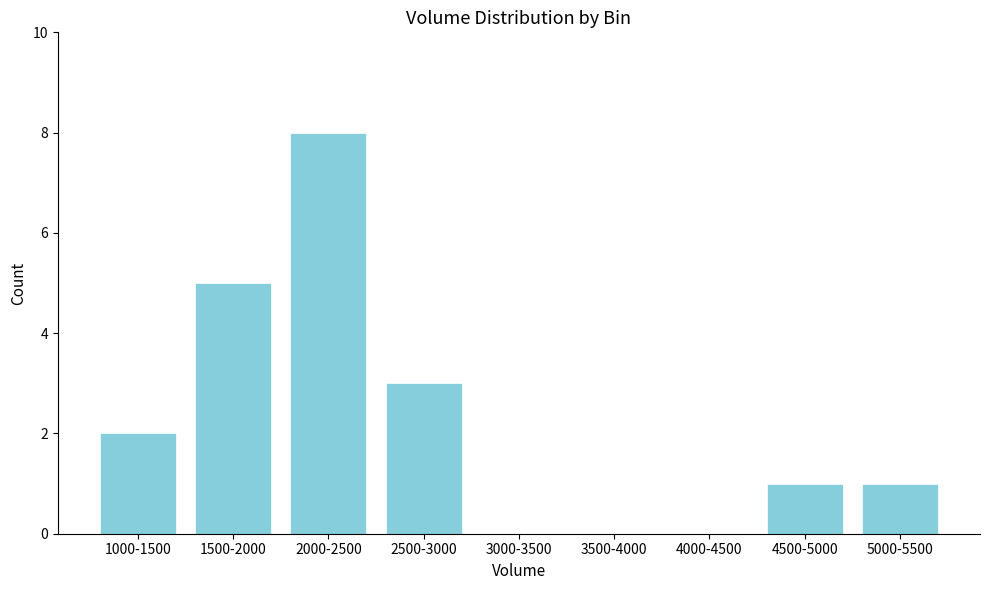

Reading left to right, transcribe all the data shown in this chart.

1000-1500=2	1500-2000=5	2000-2500=8	2500-3000=3	3000-3500=0	3500-4000=0	4000-4500=0	4500-5000=1	5000-5500=1